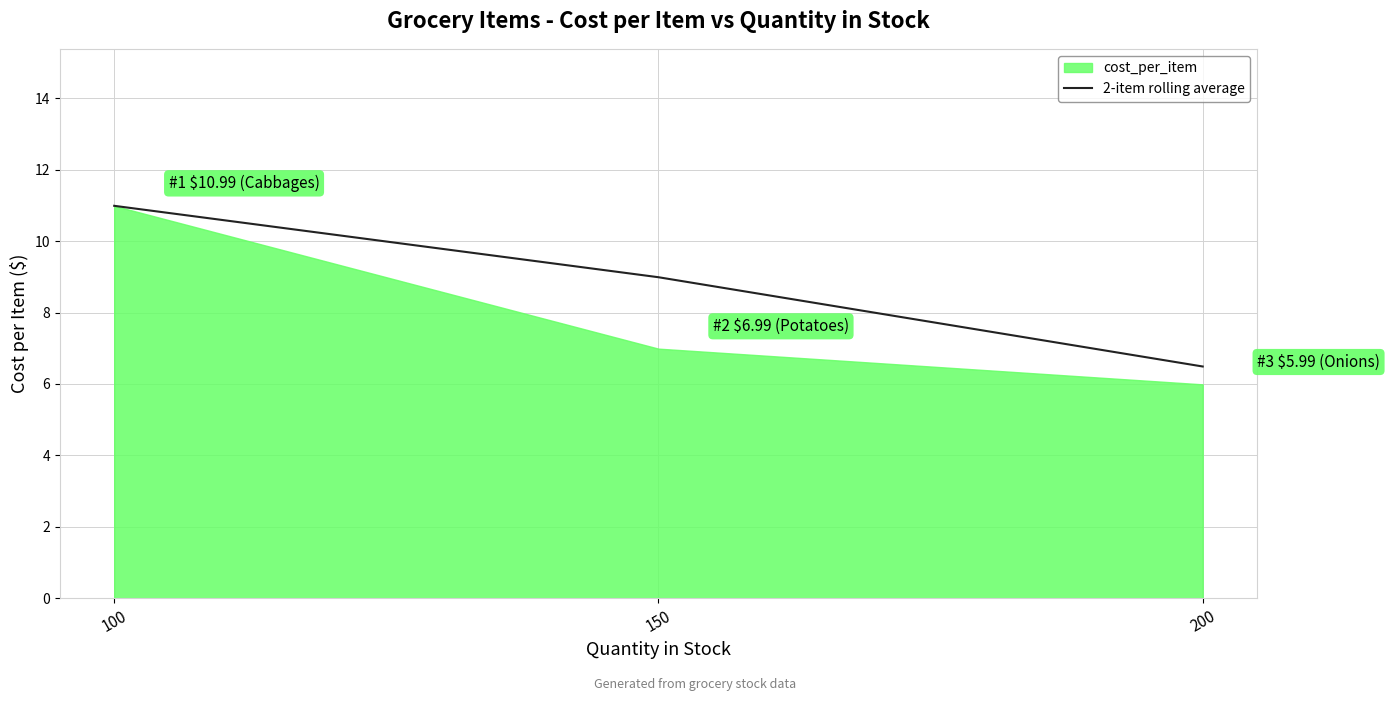

True or false: 2-item rolling average has a value of 3.1 at 200.

False